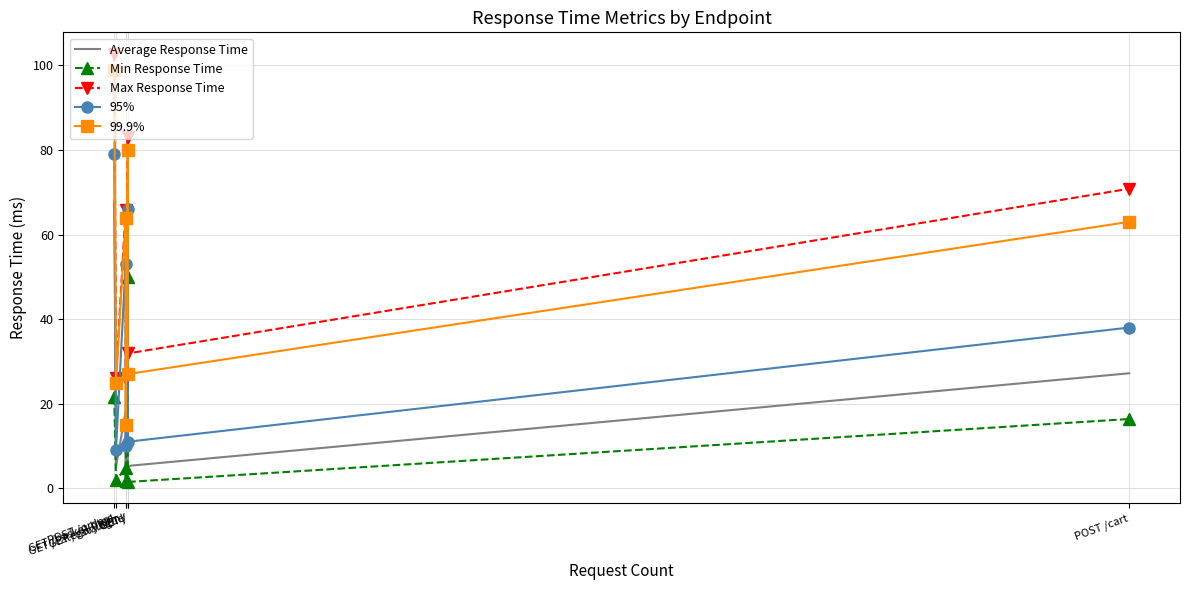

True or false: 99.9% and Average Response Time cross at least once.

False